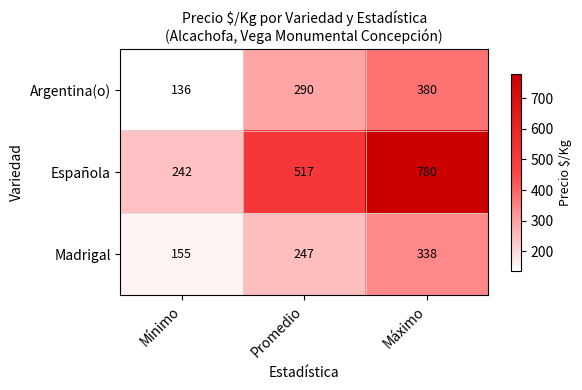

True or false: Madrigal has a value of 338 at Máximo.

True